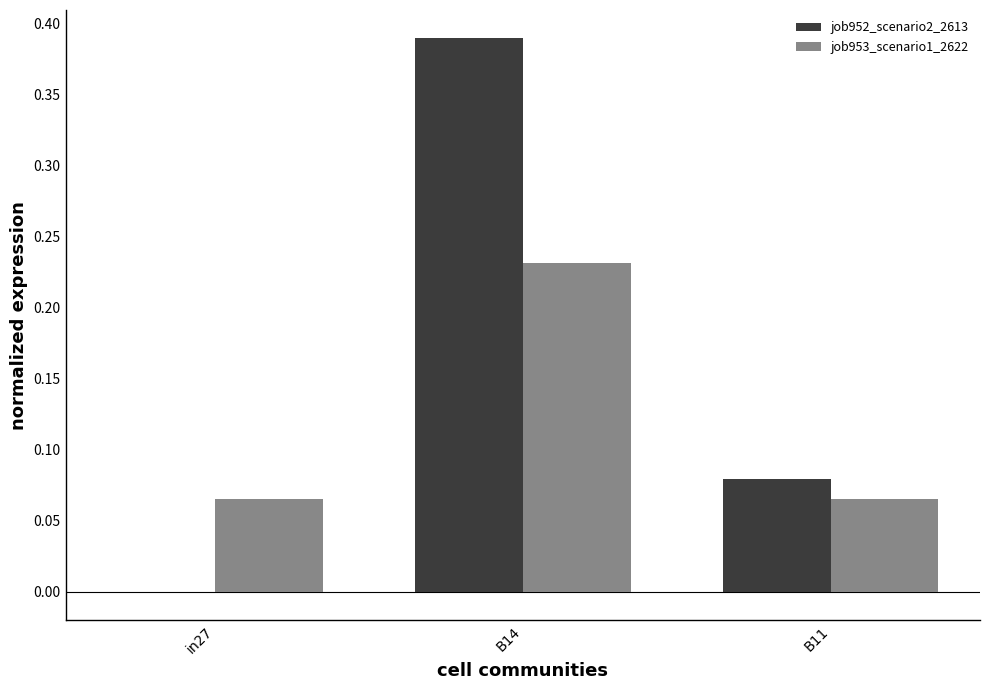

What is the sum of the job953_scenario1_2622 values at B14 and in27?

0.3